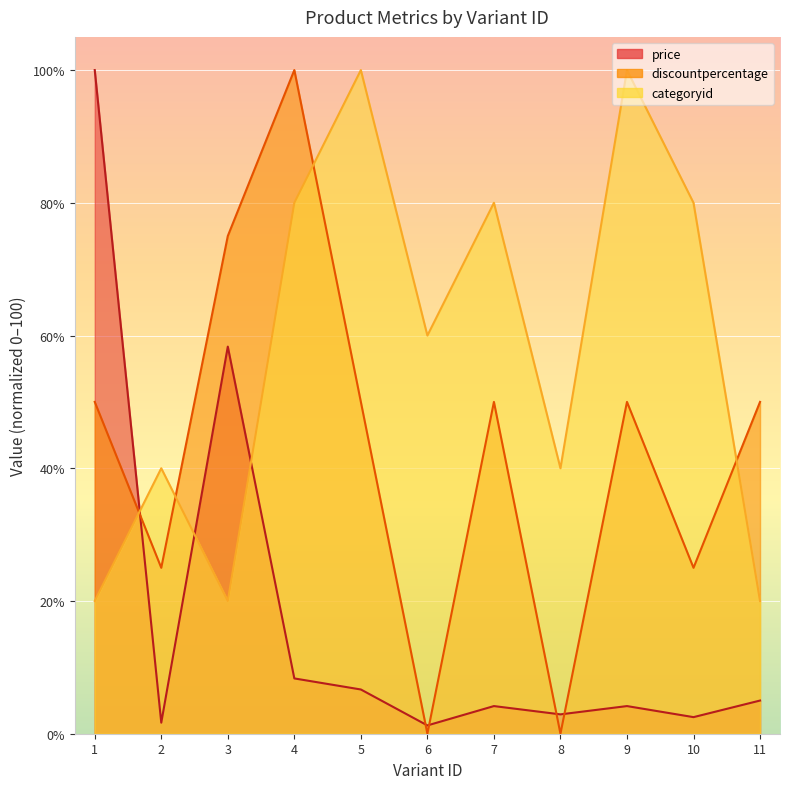

Is the value of price at 9 greater than the value of discountpercentage at 8?

Yes